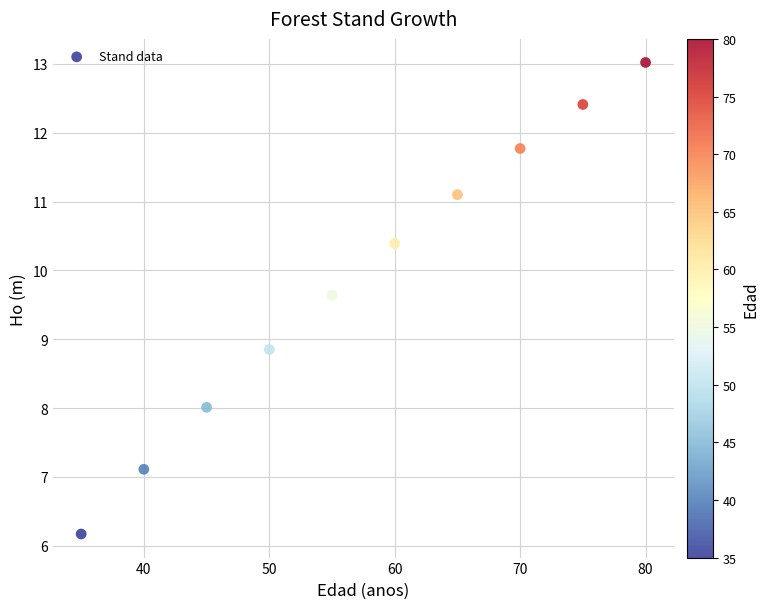

What is the range of X values (max minus min)?

45.0